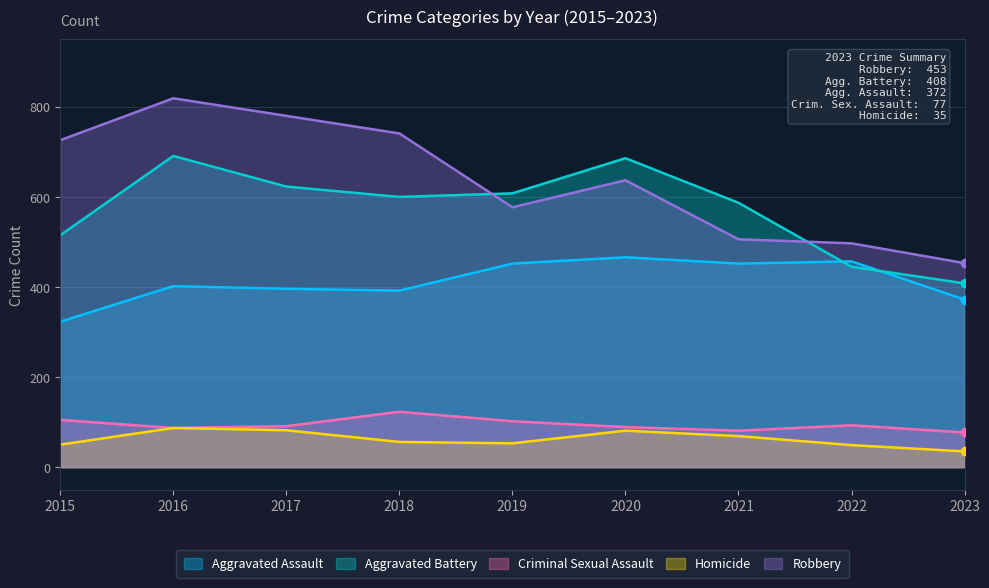

Does the chart display data point markers on the line(s)?

No